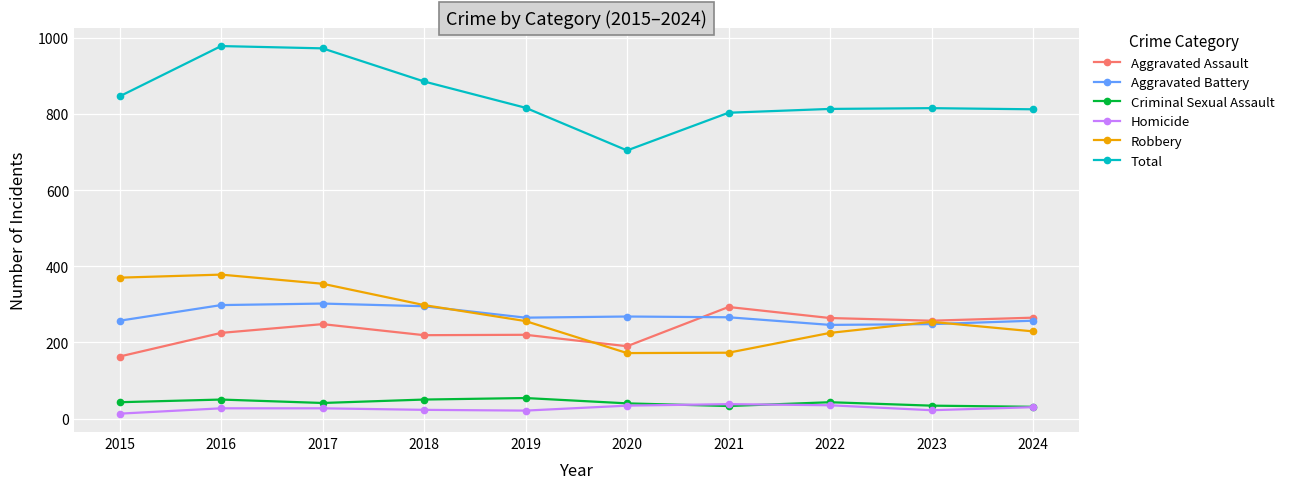

True or false: Robbery and Criminal Sexual Assault intersect in this chart.

False